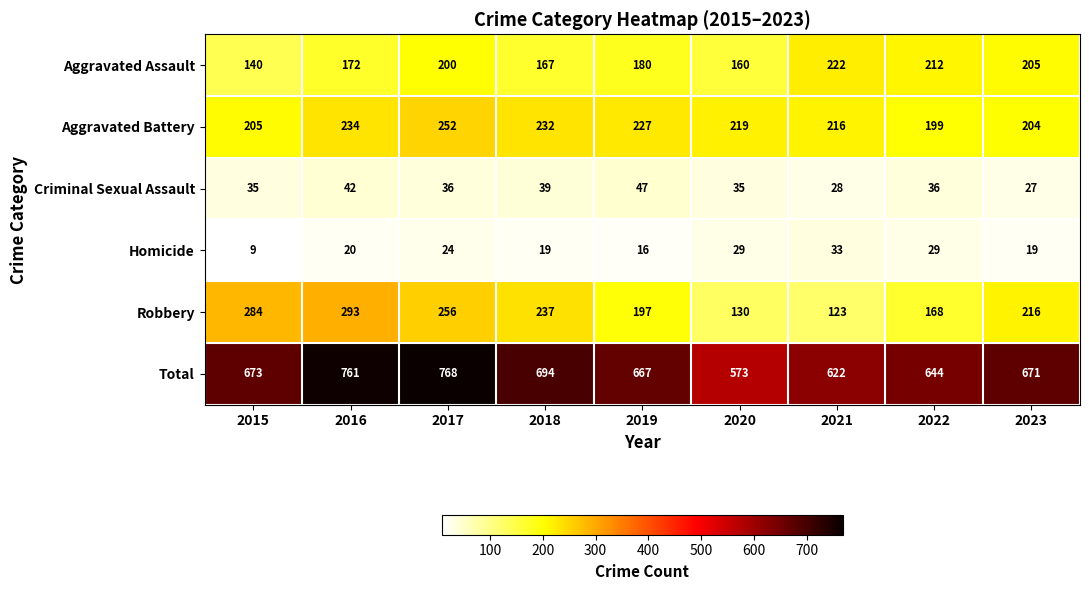

List the series in order of their peak value, highest first.

Total, Robbery, Aggravated Battery, Aggravated Assault, Criminal Sexual Assault, Homicide